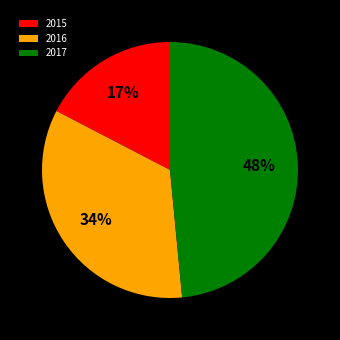

What is the ratio of the value at 2017 to the value at 2016?

1.4